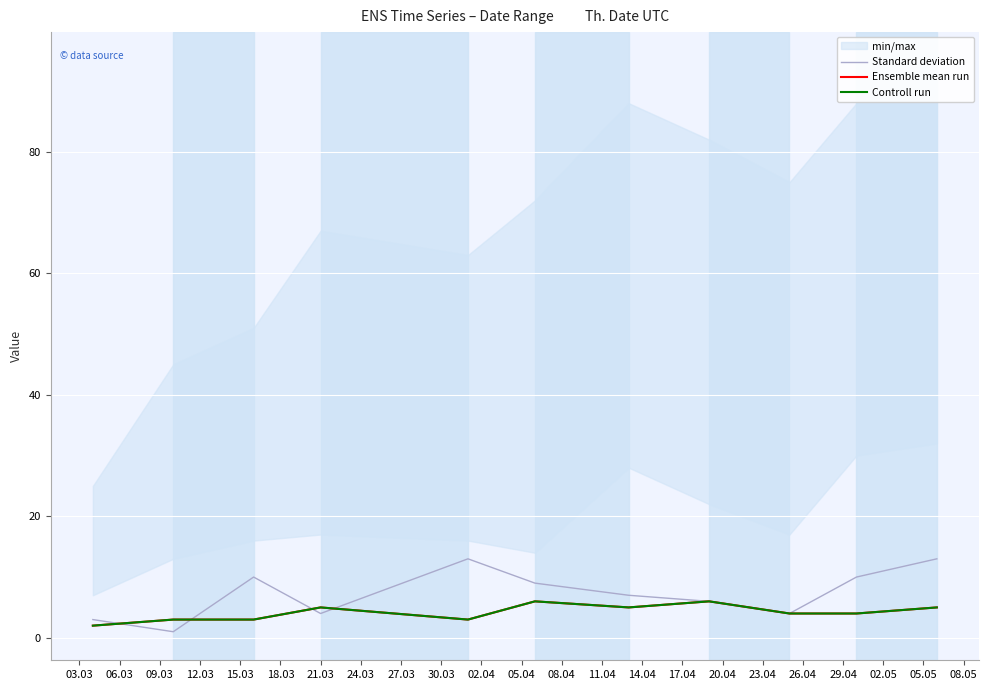

What is the value of the Standard deviation point at the 10th from the left?

10